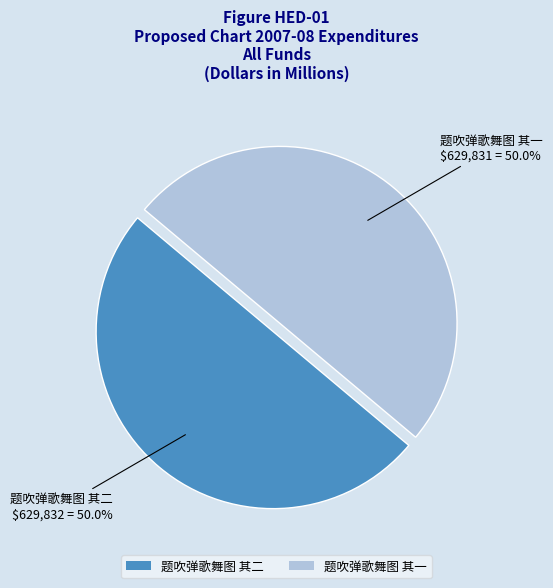

True or false: 题吹弹歌舞图 其二 accounts for 63% of the total.

False